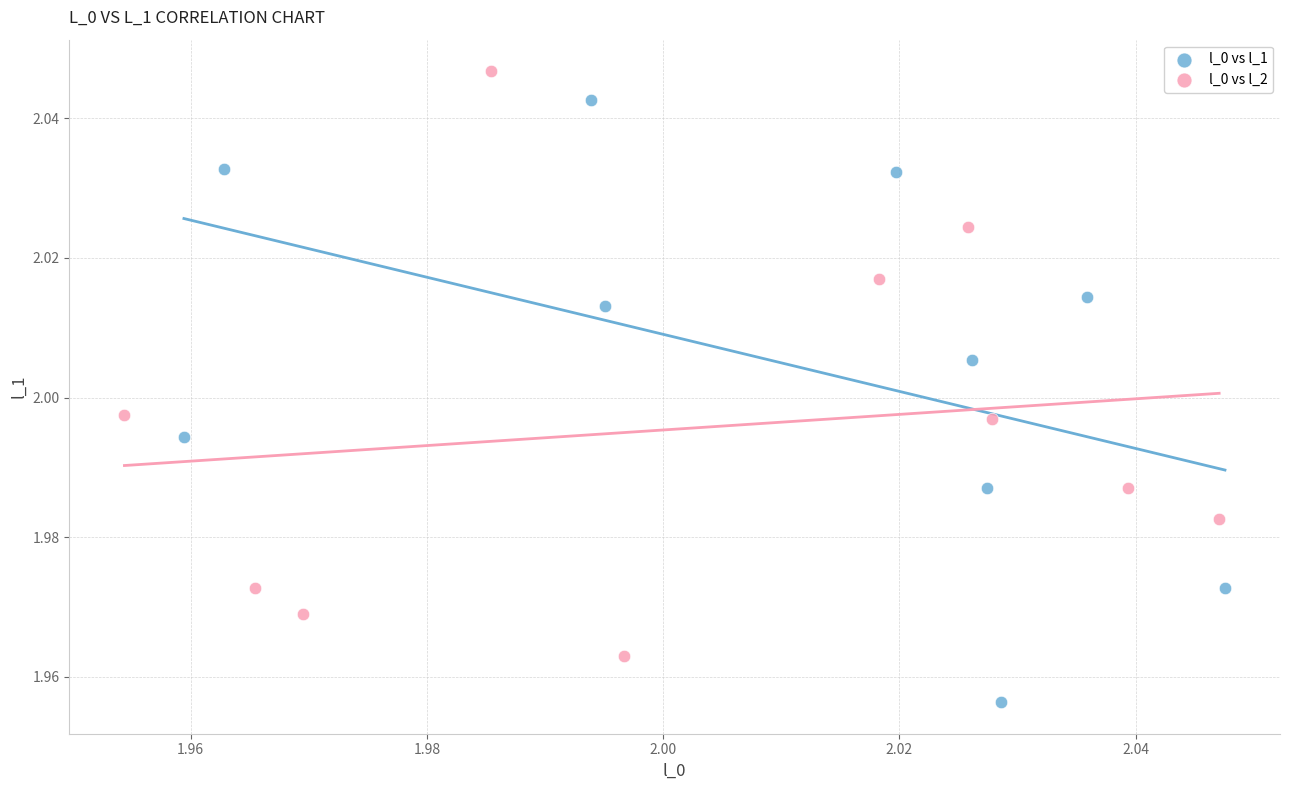

Which series reaches the maximum Y coordinate?

l_0 vs l_2